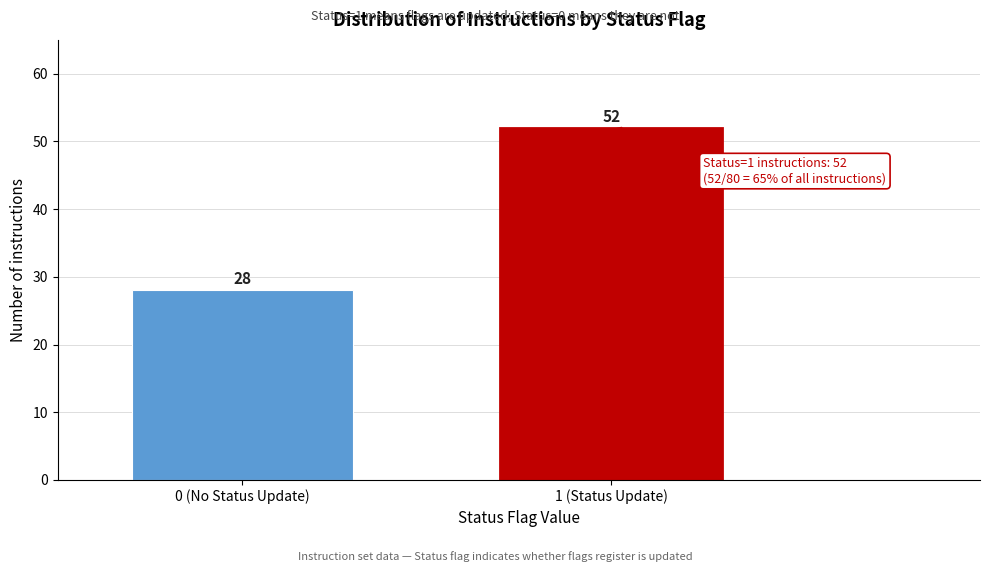

Reading right to left, extract all data points from this chart.

1 (Status Update)=52	0 (No Status Update)=28